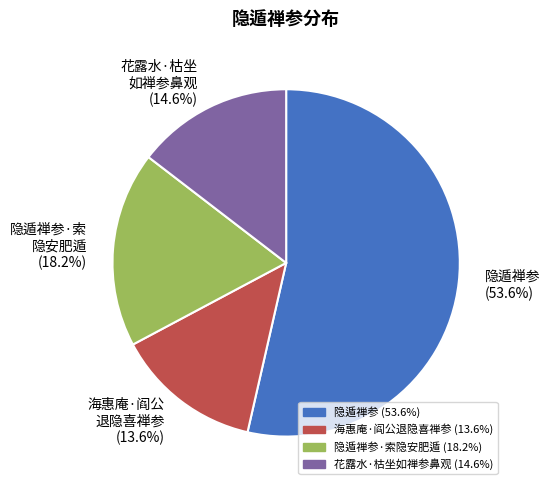

To the nearest percent, what is the difference between the largest and smallest slice percentages?

40%